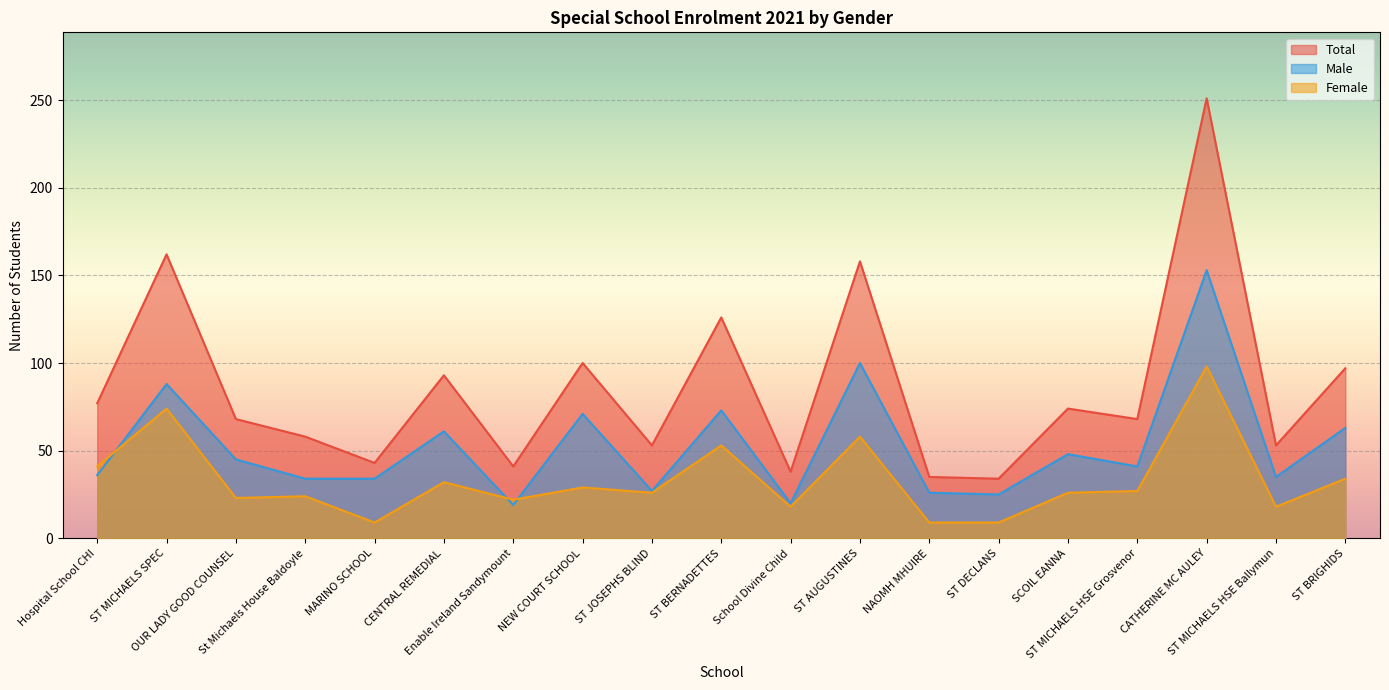

List the labels in order of Total value, largest first.

CATHERINE MC AULEY, ST MICHAELS SPEC, ST AUGUSTINES, ST BERNADETTES, NEW COURT SCHOOL, ST BRIGHIDS, CENTRAL REMEDIAL, Hospital School CHI, SCOIL EANNA, OUR LADY GOOD COUNSEL, ST MICHAELS HSE Grosvenor, St Michaels House Baldoyle, ST JOSEPHS BLIND, ST MICHAELS HSE Ballymun, MARINO SCHOOL, Enable Ireland Sandymount, School Divine Child, NAOMH MHUIRE, ST DECLANS